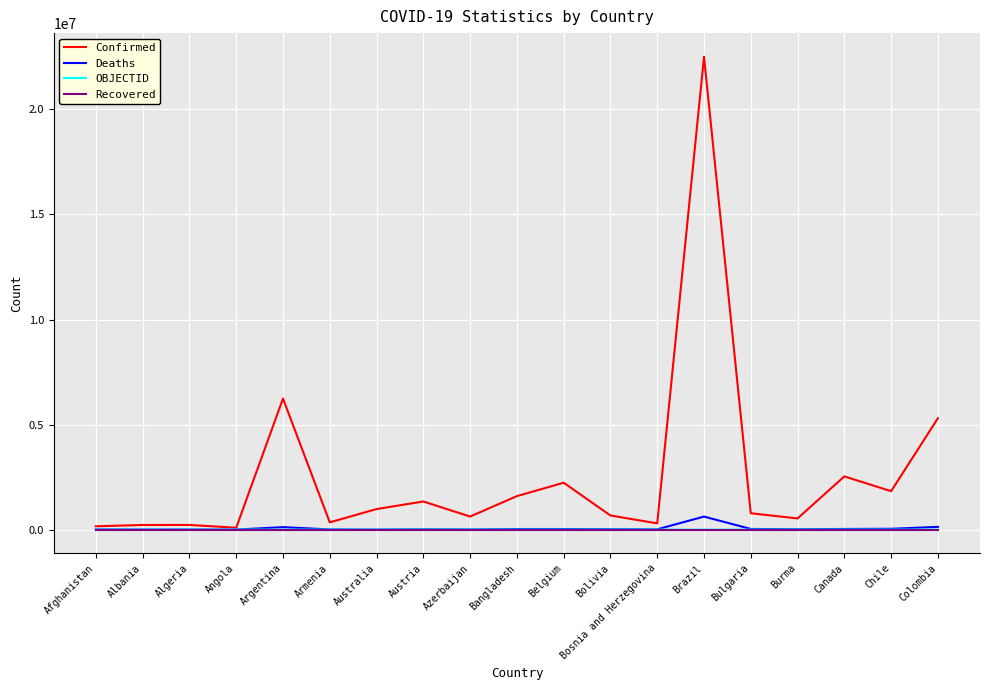

Is it true that Recovered equals 0 at Bolivia?

True